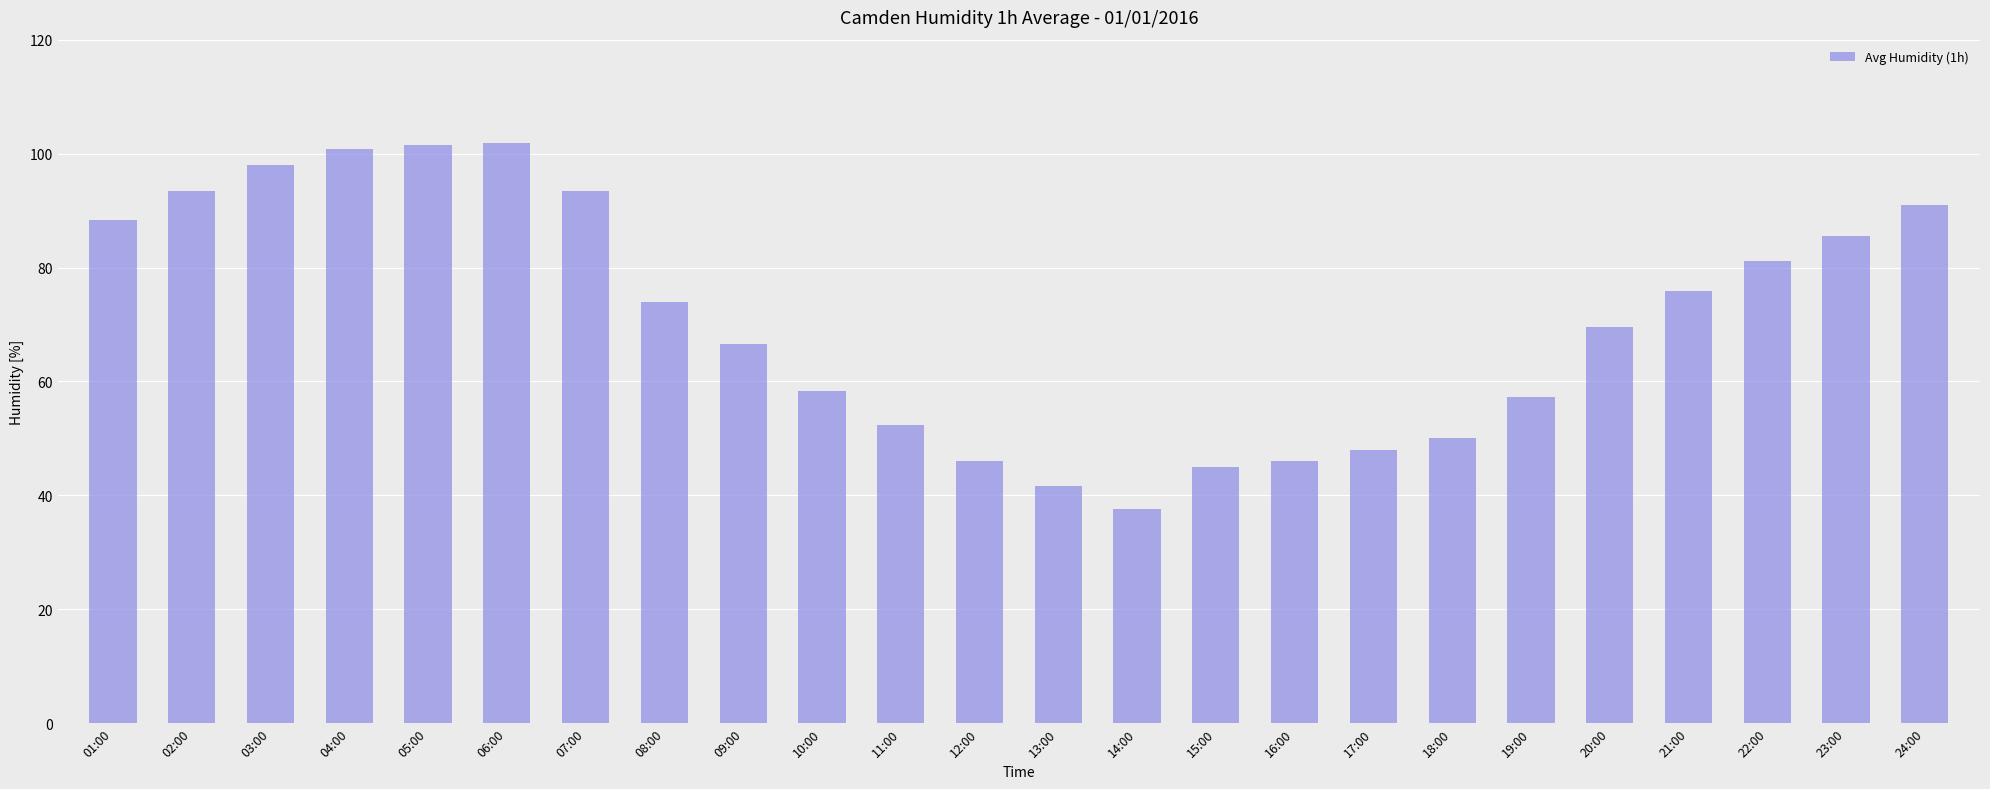

What is the sum of all values?

1703.5